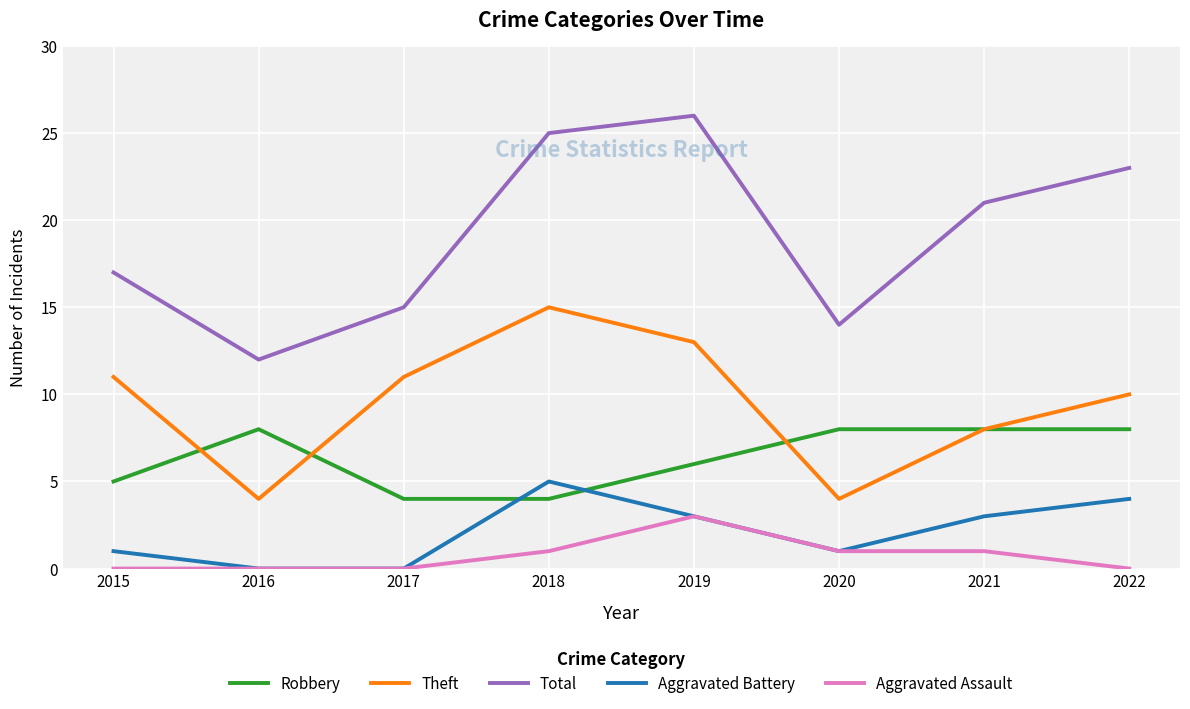

Is the value of Theft at 2020 greater than the value of Aggravated Assault at 2015?

Yes